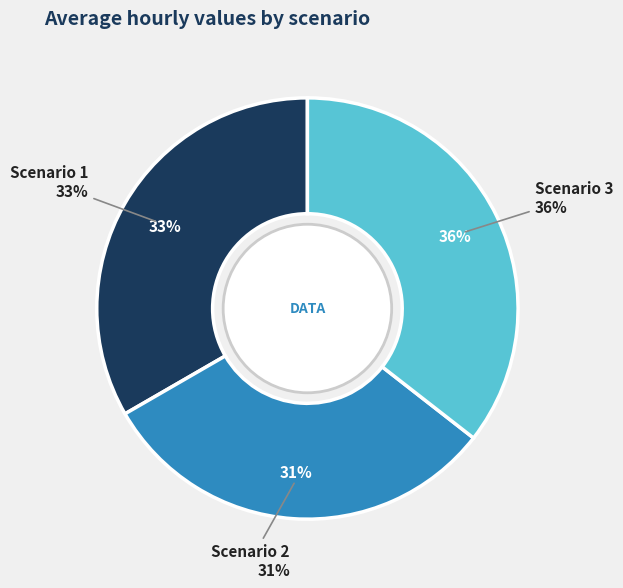

To the nearest percent, what is the average slice percentage?

33%